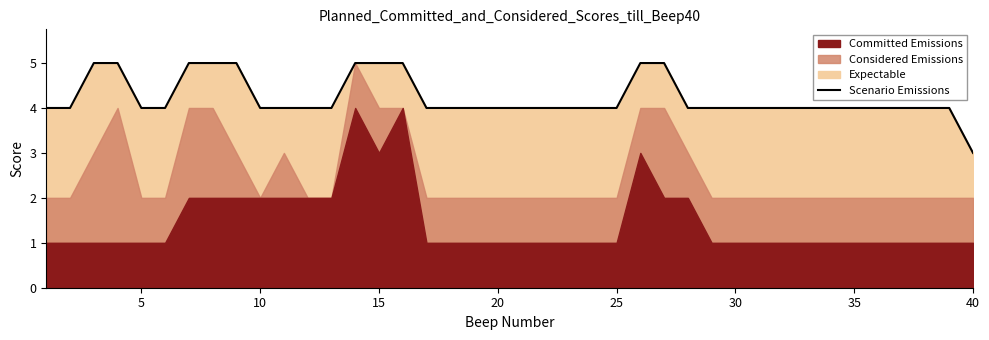

The value of Scenario Emissions at 5 is 4. True or false?

True